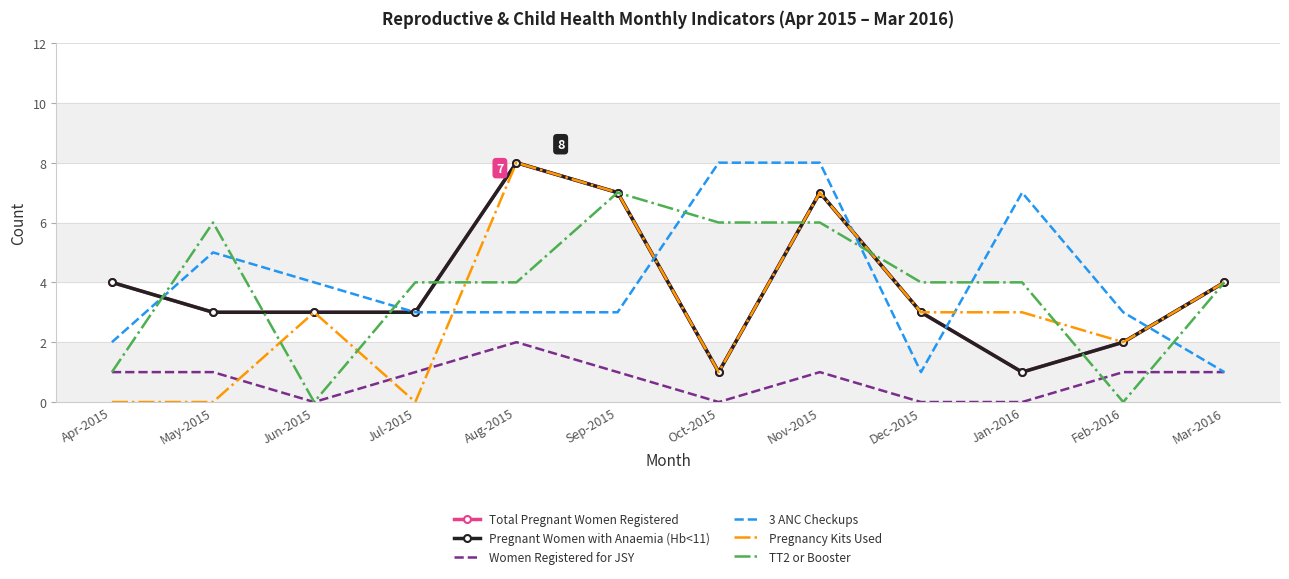

True or false: Pregnancy Kits Used has more than 0 points higher than both neighbors.

True